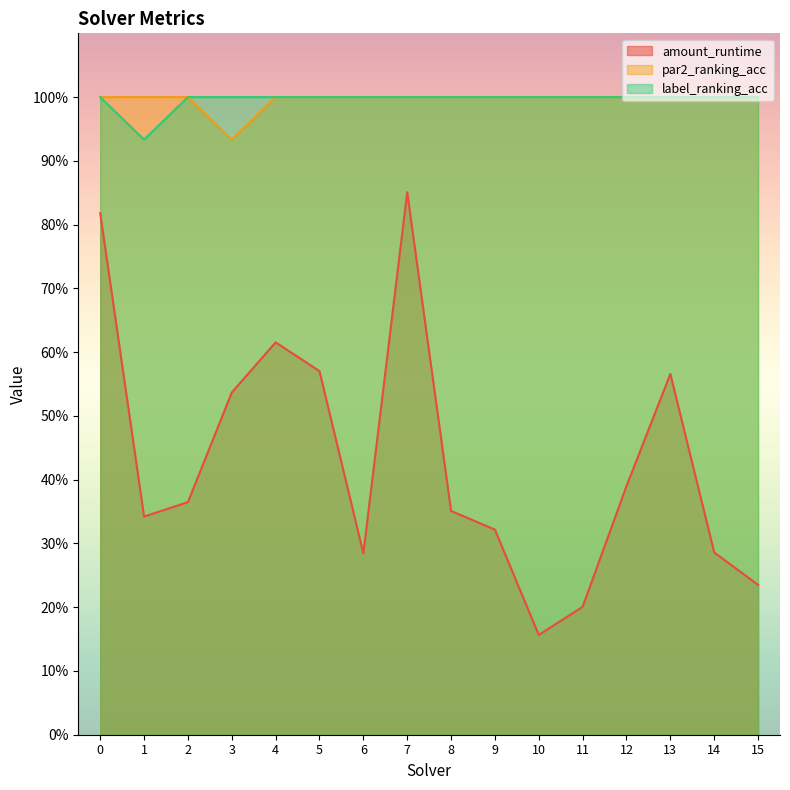

What is the difference between the maximum and minimum values in the amount_runtime series?

0.7